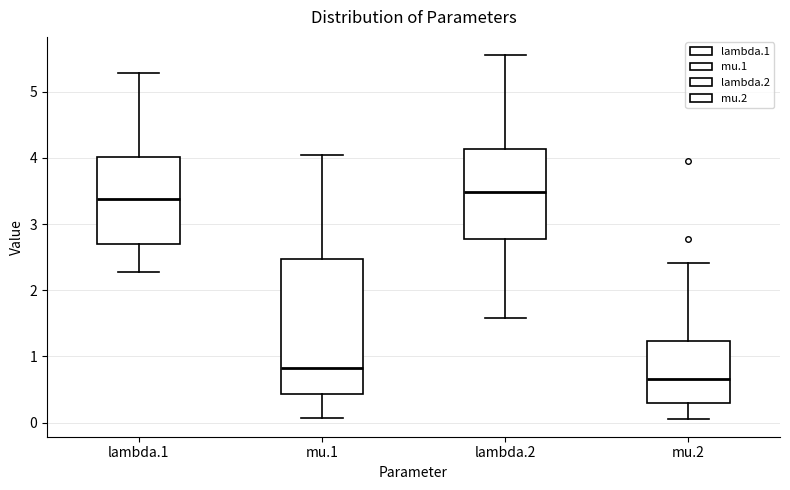

Where does the upper whisker of the box for mu.2 end on the y-axis? The values are not printed on the chart, so give them approximately, as read against the axis.

2.4